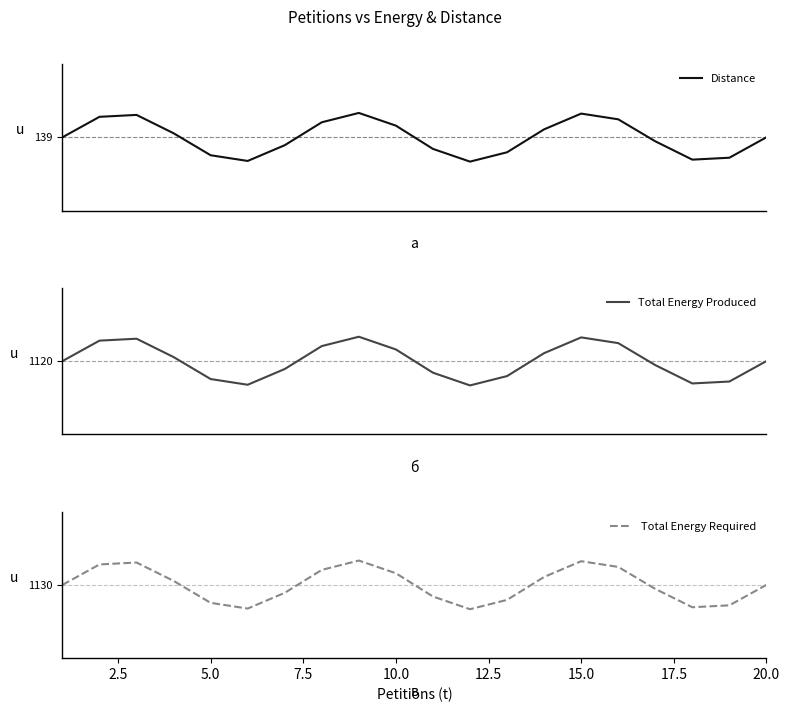

What are all the series names shown in the legend?

Distance, Total Energy Produced, Total Energy Required